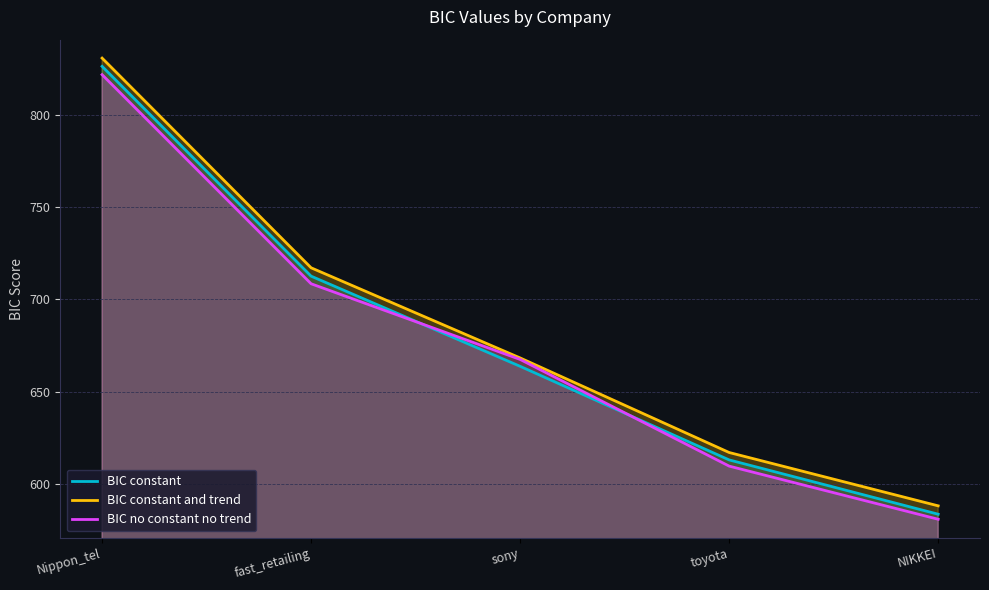

What is the label of the 3rd point from the left?

sony